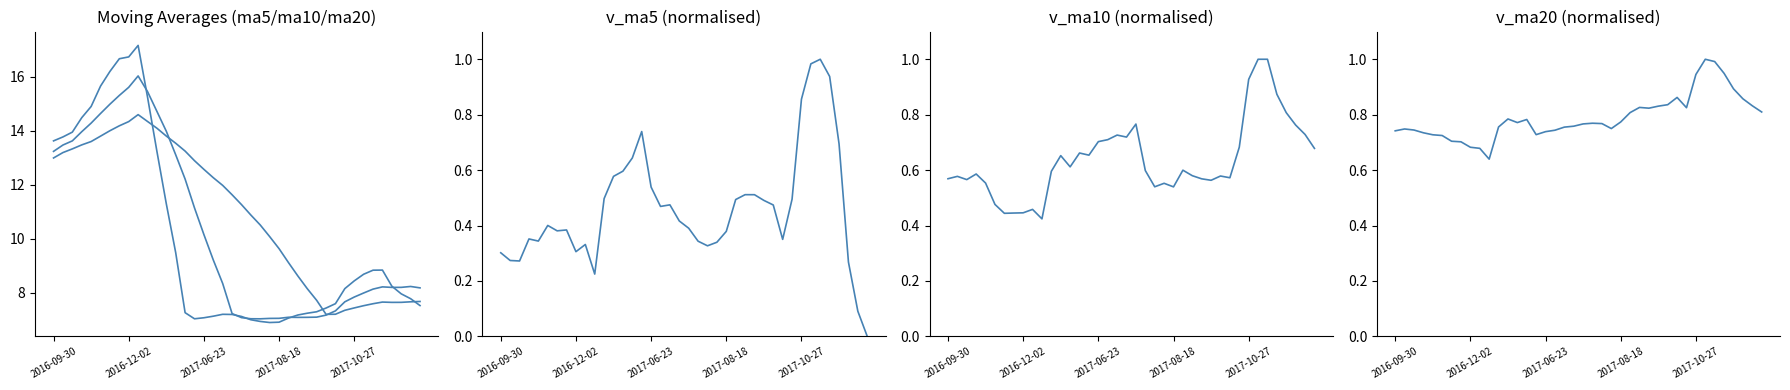

True or false: v_ma20 and ma5 intersect in this chart.

False